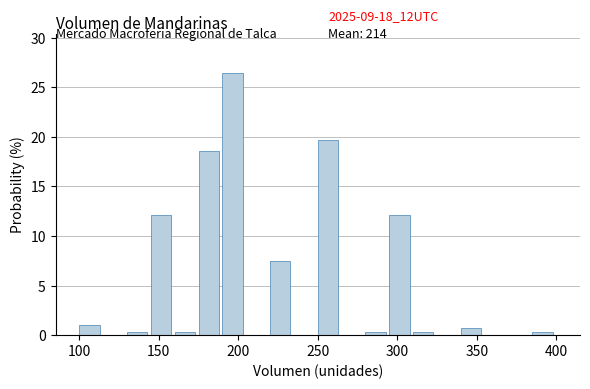

Around what value on the x-axis is the tallest bar? Give the approximate position of its centre, as read against the axis.

195